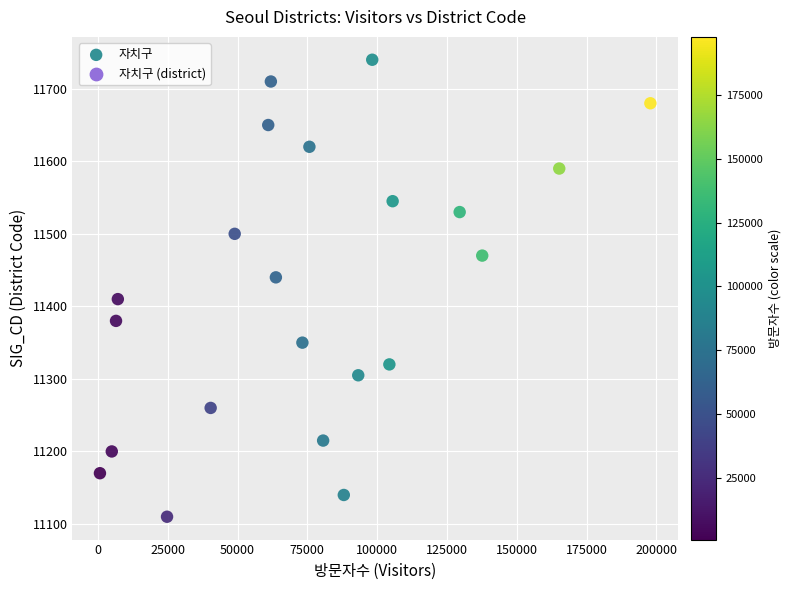

What is the range of X values (max minus min)?

197123